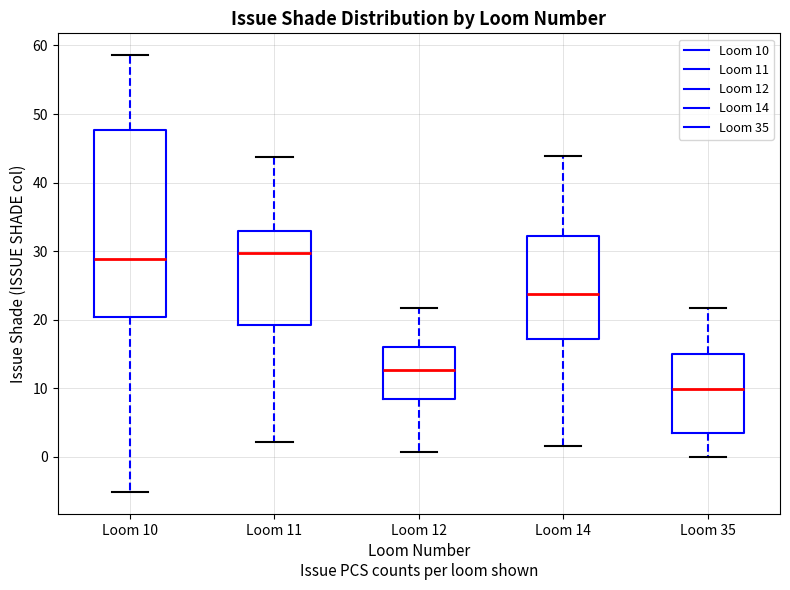

Reading left to right, transcribe this box plot: for each box, give where its median line is, the range the box spans, and where its two whiskers end, as read against the y-axis. The values are not printed on the chart, so give them approximately, as read against the axis.

Loom 10: median 29, box 20 to 48, whiskers -5 to 59
Loom 11: median 30, box 19 to 33, whiskers 2 to 44
Loom 12: median 13, box 8 to 16, whiskers 1 to 22
Loom 14: median 24, box 17 to 32, whiskers 2 to 44
Loom 35: median 10, box 4 to 15, whiskers 0 to 22